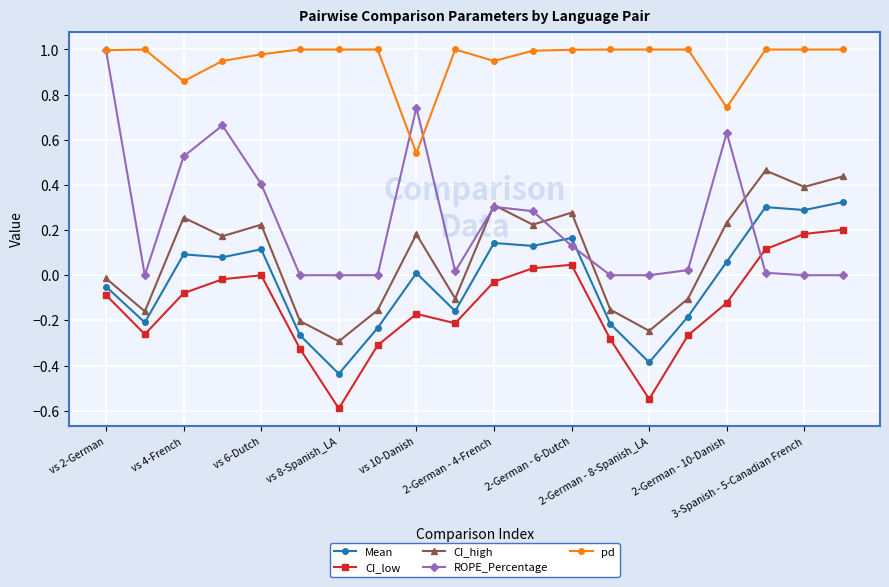

True or false: CI_low has more than 2 interior local peaks.

True